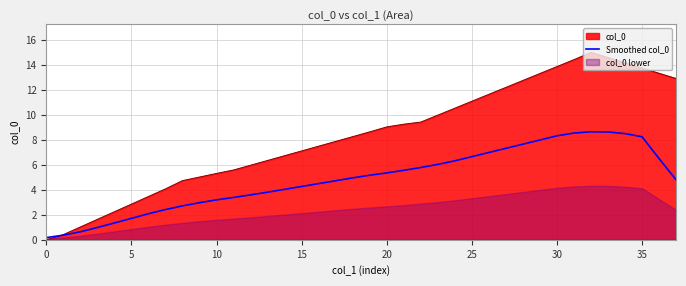

The value at 13 is 3.8. True or false?

True